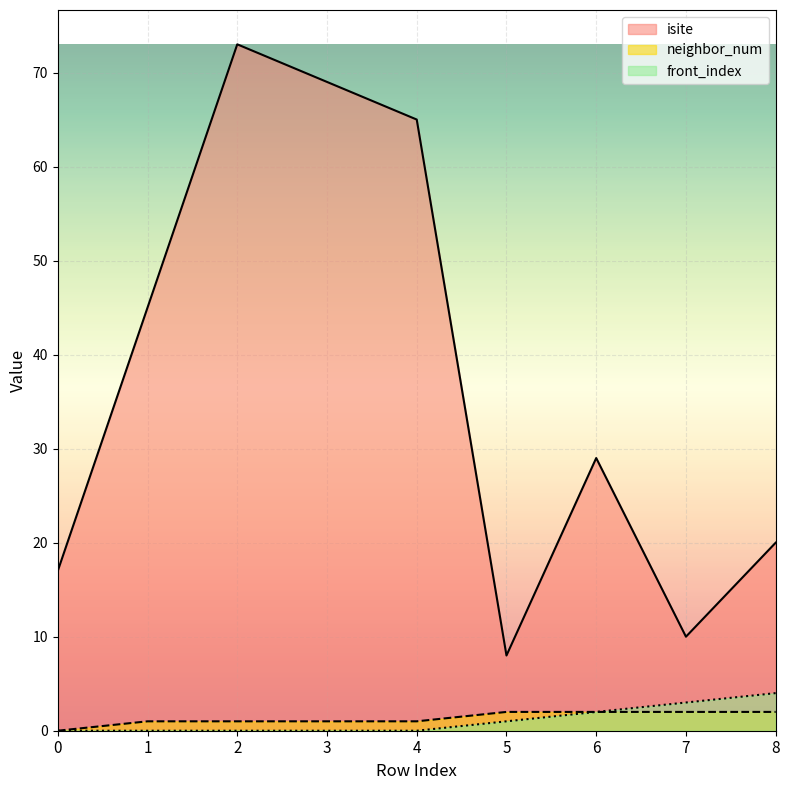

Where does the neighbor_num series first go above 1?

5